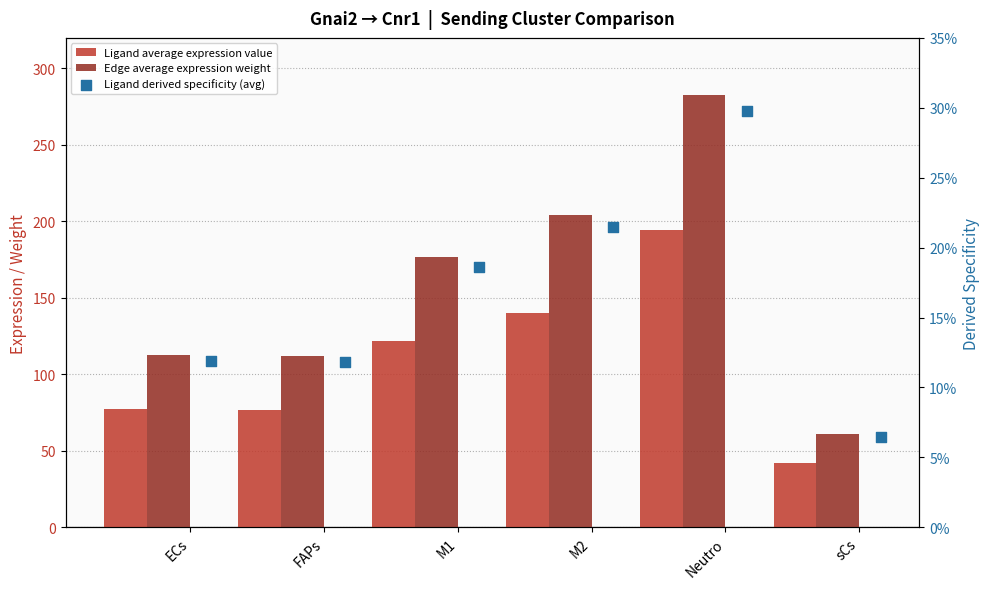

What are all the series names shown in the legend?

Ligand average expression value, Edge average expression weight, Ligand derived specificity (avg)